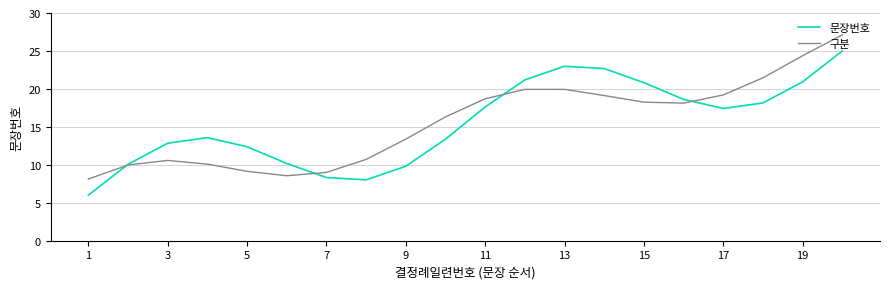

What is the minimum value shown in the chart?

6.0